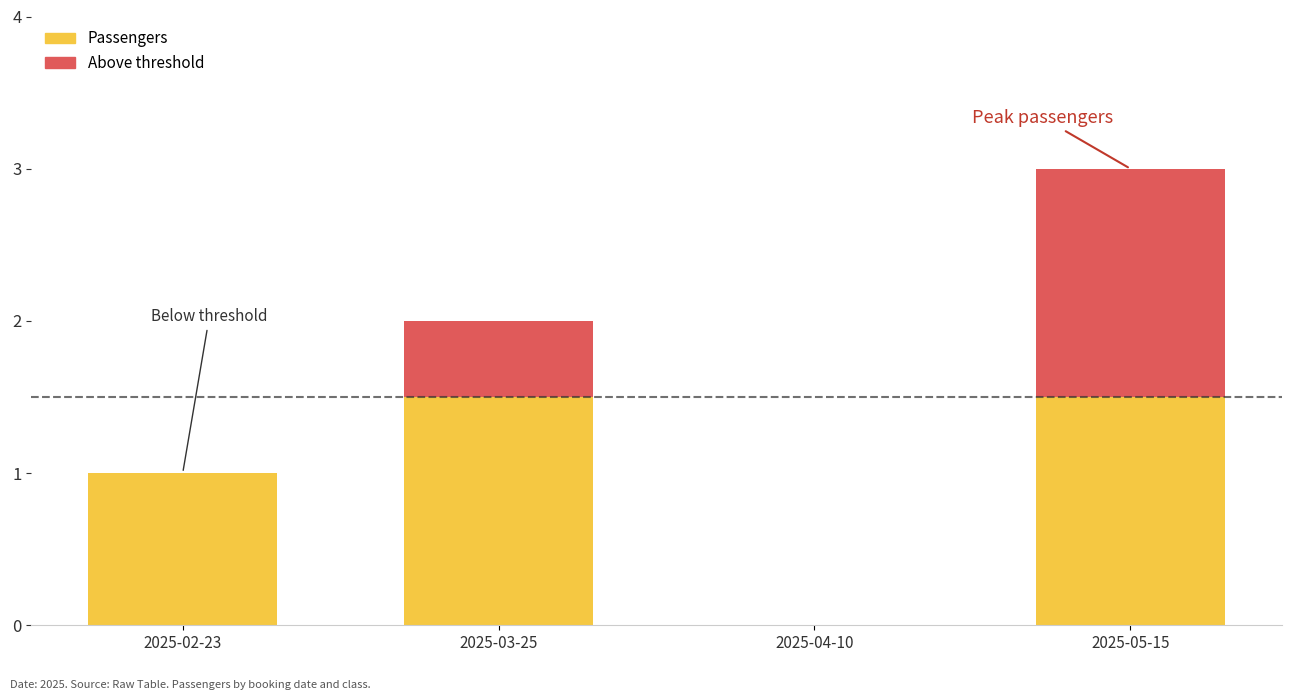

True or false: Passengers has a value of 1.5 at 2025-05-15.

True